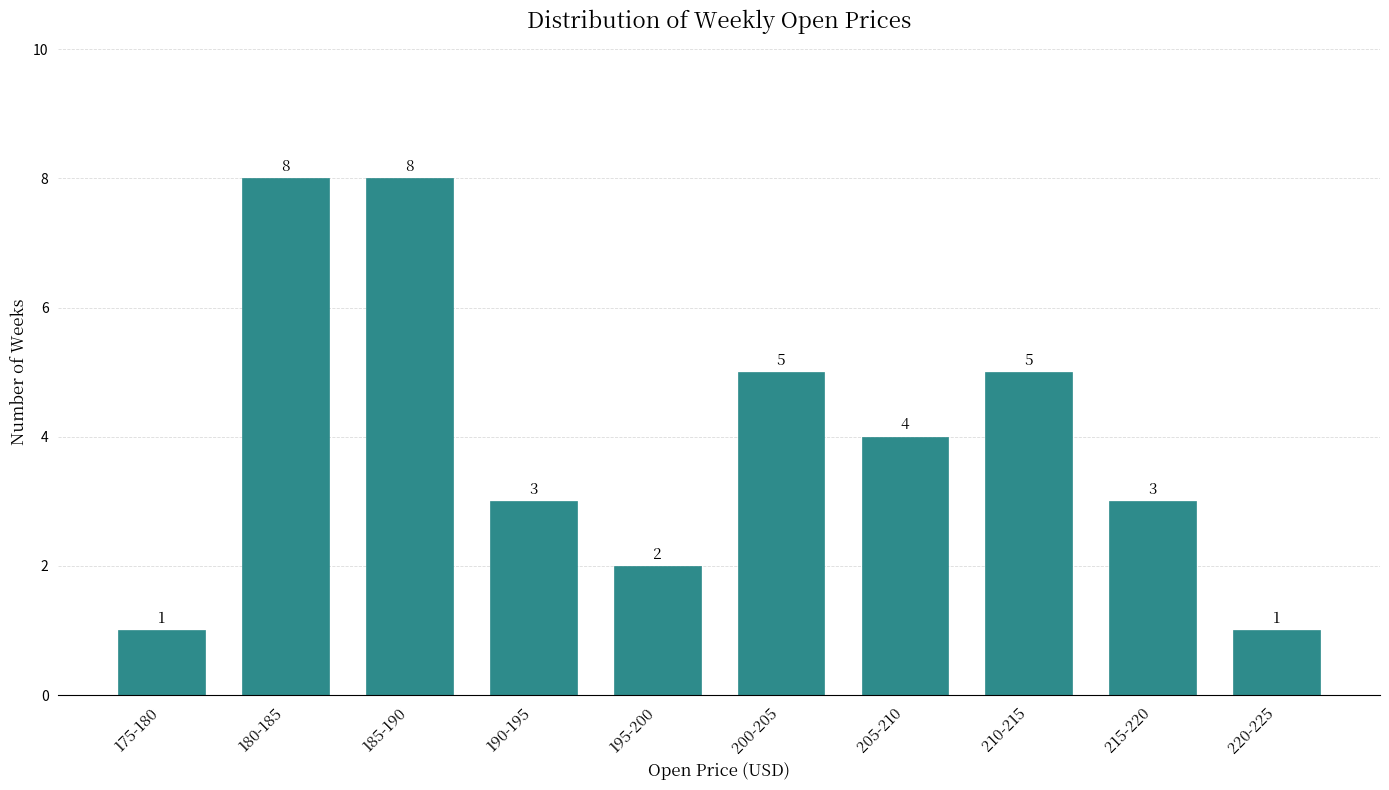

Reading left to right, extract all data points from this chart.

1	8	8	3	2	5	4	5	3	1